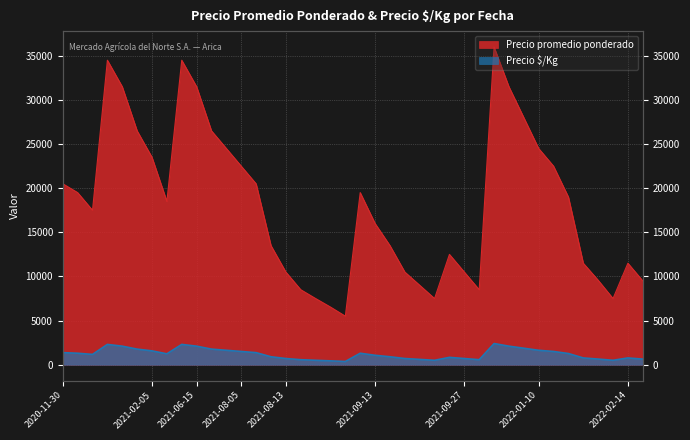

Which series has the widest spread of values?

Precio promedio ponderado